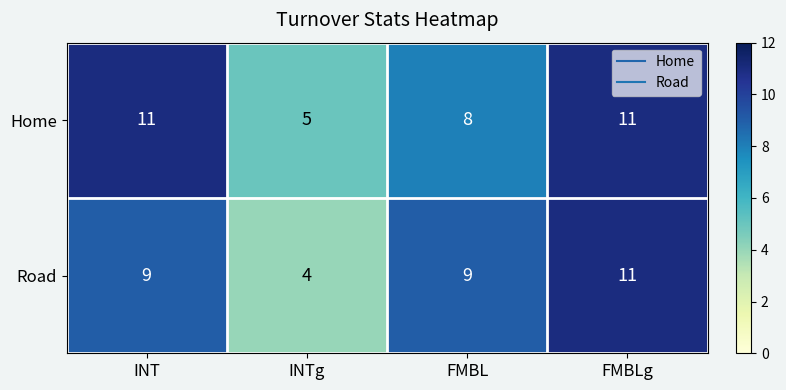

What is the minimum value shown in the chart?

4